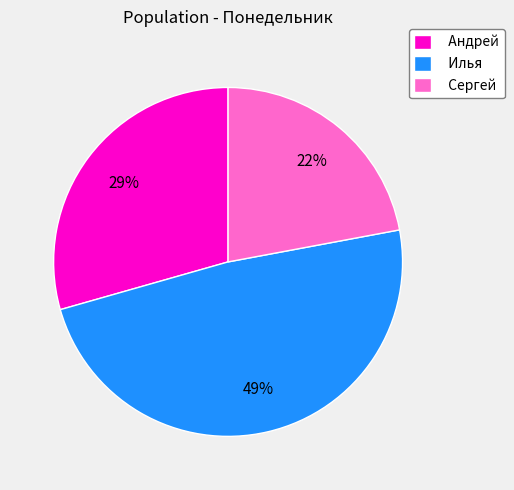

The Андрей slice represents 29% of the pie. True or false?

True